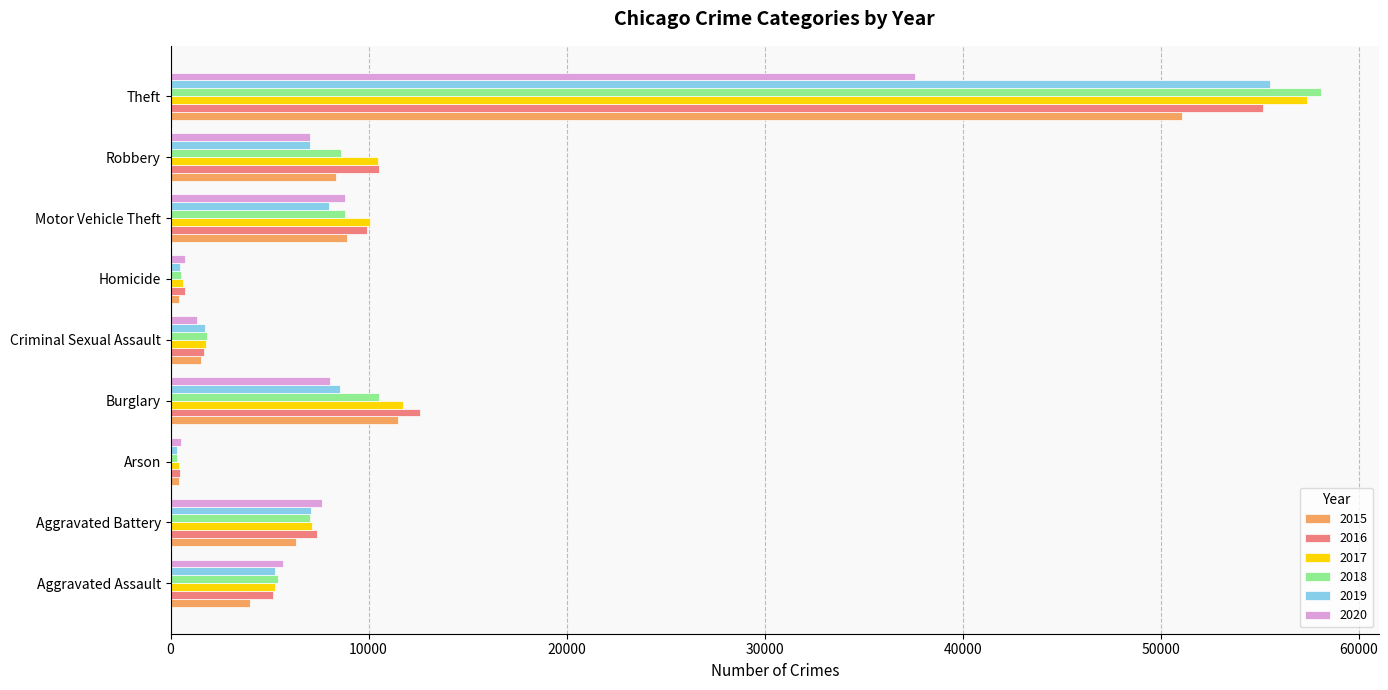

How many series are shown in this chart?

6